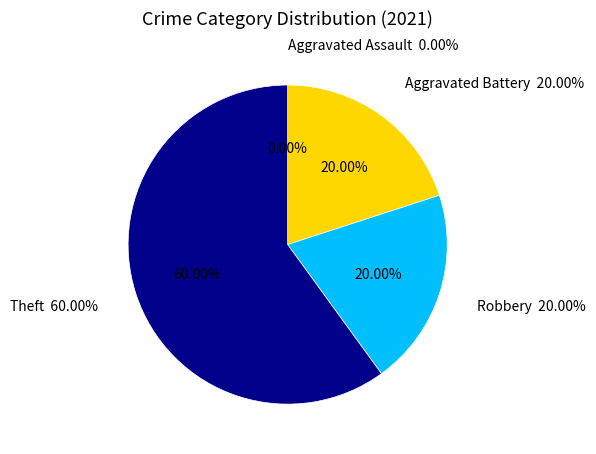

True or false: values_2021 accounts for 0% of the total.

True